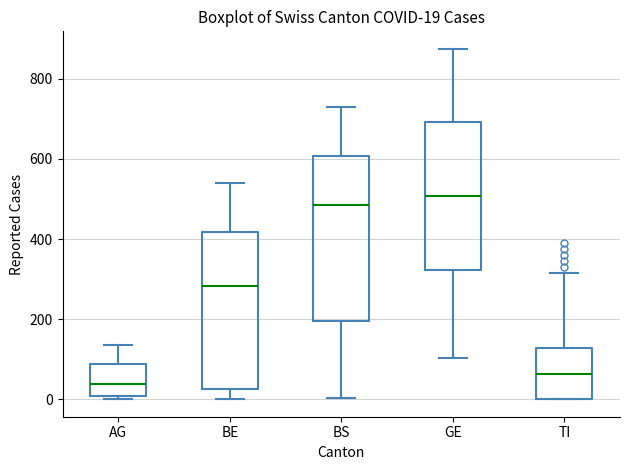

Which box's median line is the highest?

GE